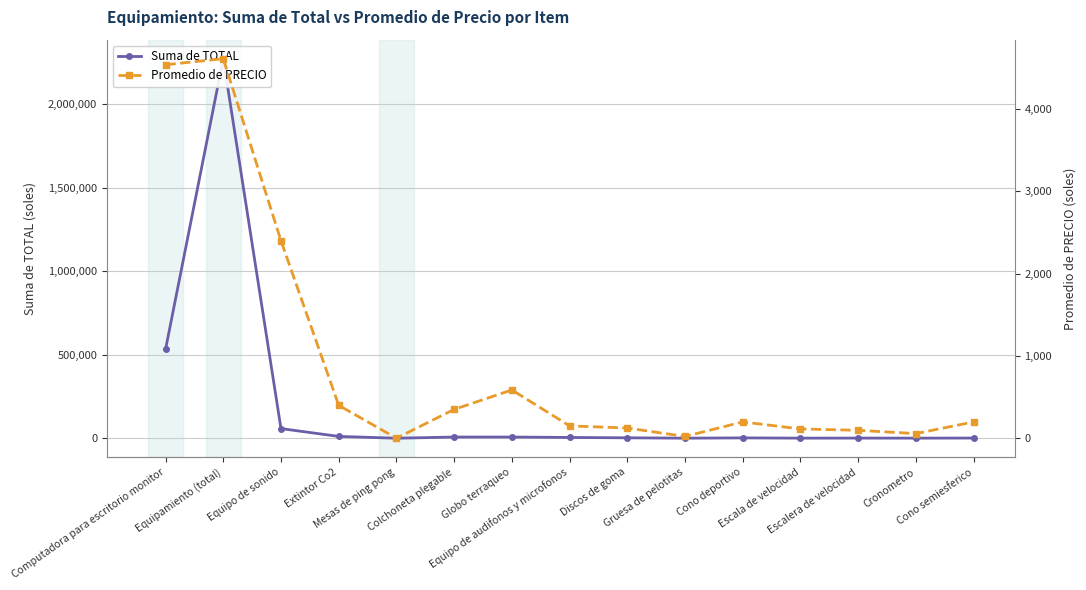

What is the label of the 13th point from the left?

Escalera de velocidad